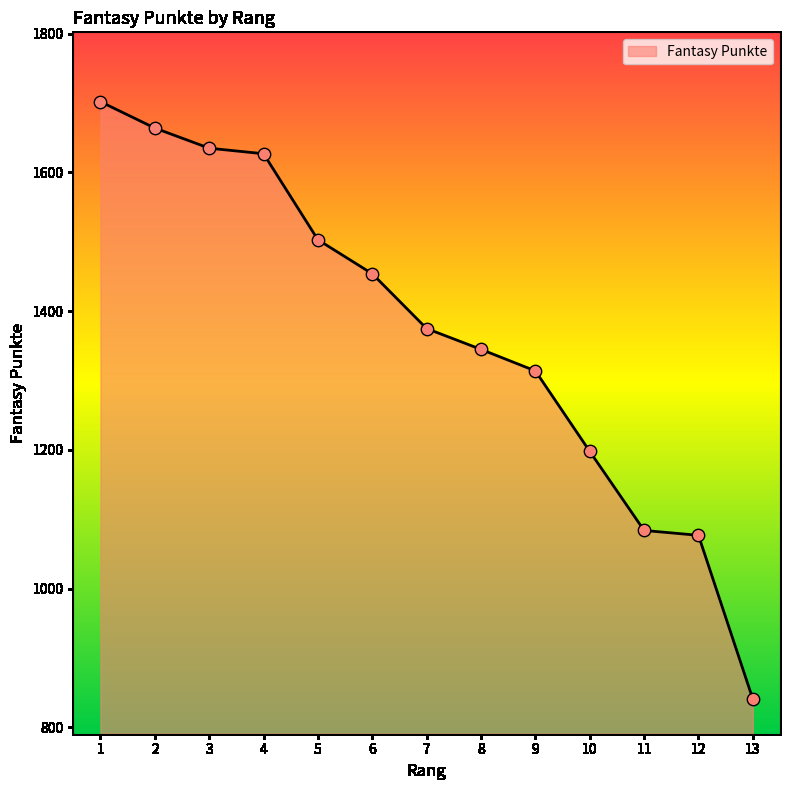

What is the change in value from 5 to 13?

-662